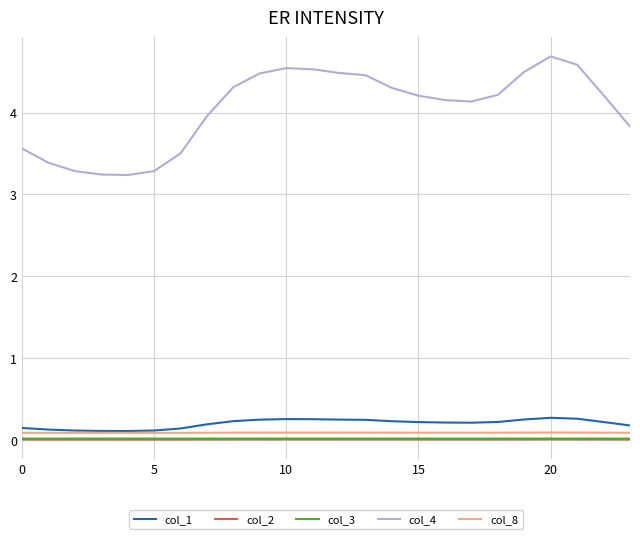

Which series has the largest total across all categories?

col_4